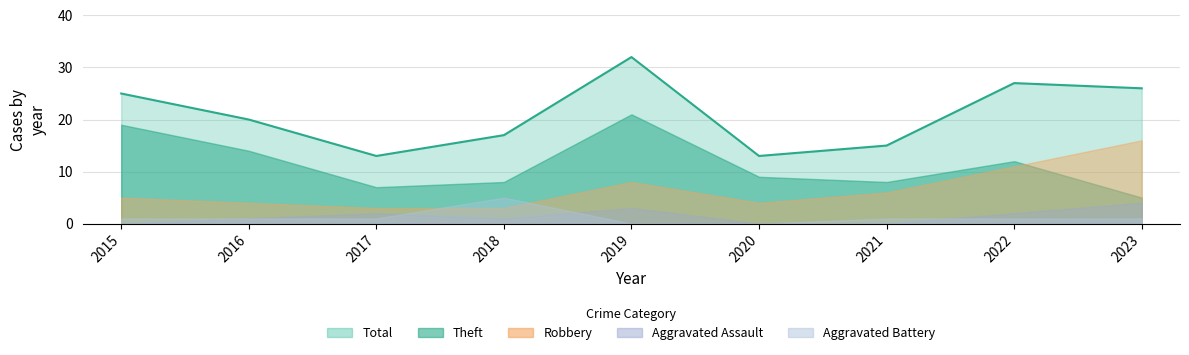

What is the total value across all series at 2023?

52